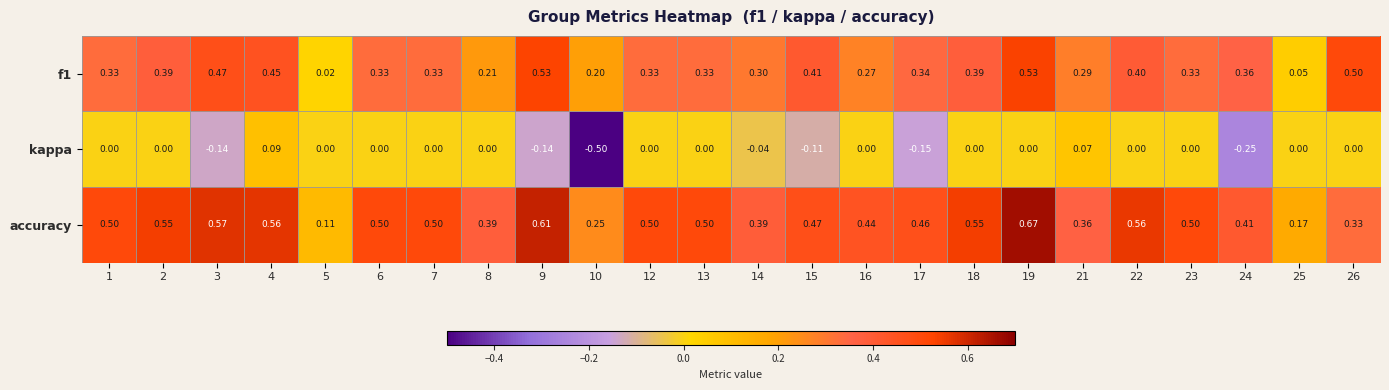

Which series has the widest spread of values?

kappa